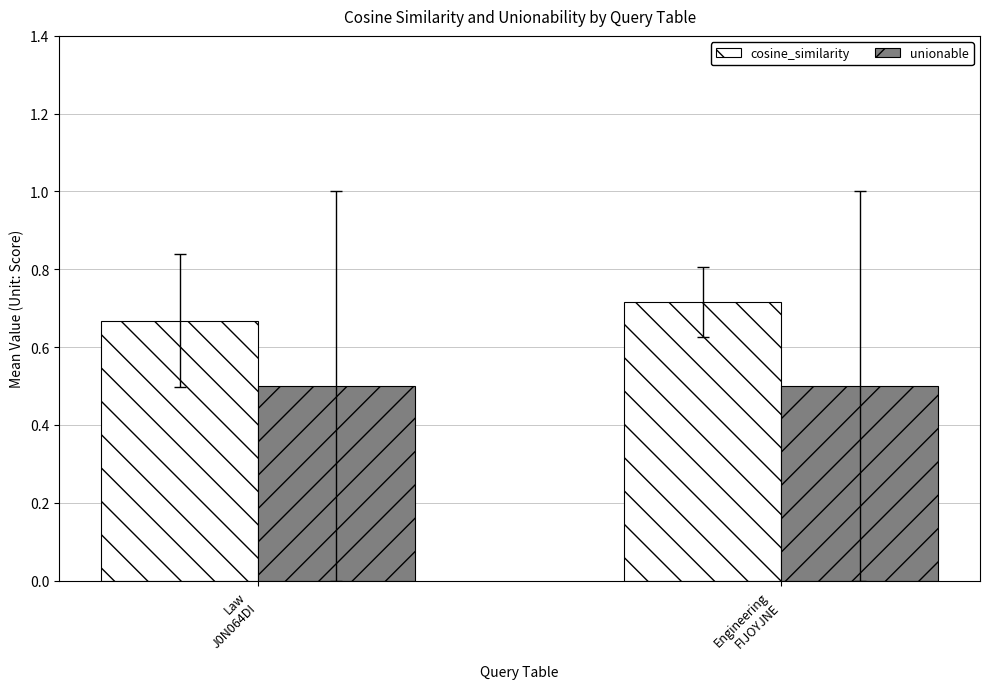

Rank the categories by cosine_similarity value from highest to lowest.

Engineering
FIJOYJNE, Law
J0N064DI